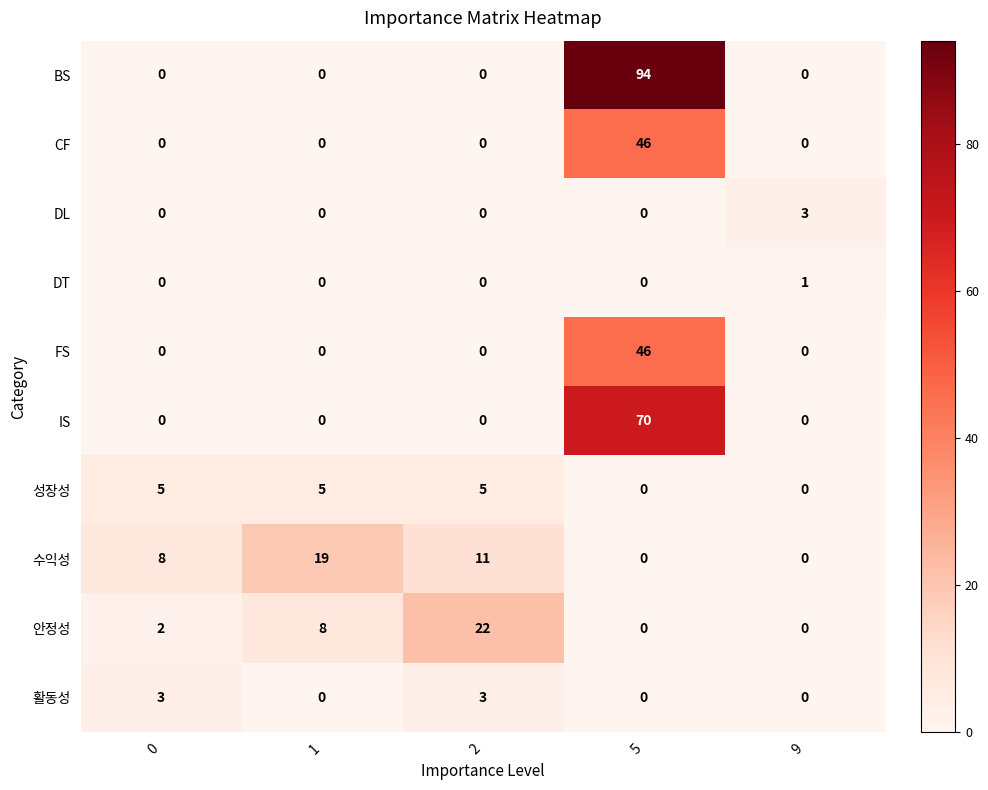

What is the sum of the BS values at 5 and 9?

94